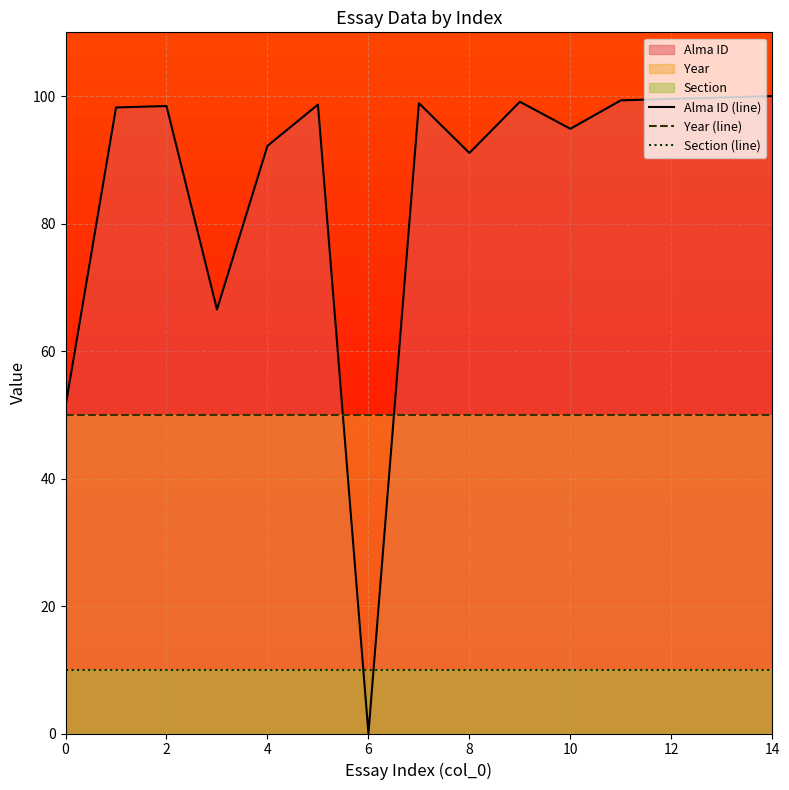

The value of Section (line) at 14 is 4.5. True or false?

False